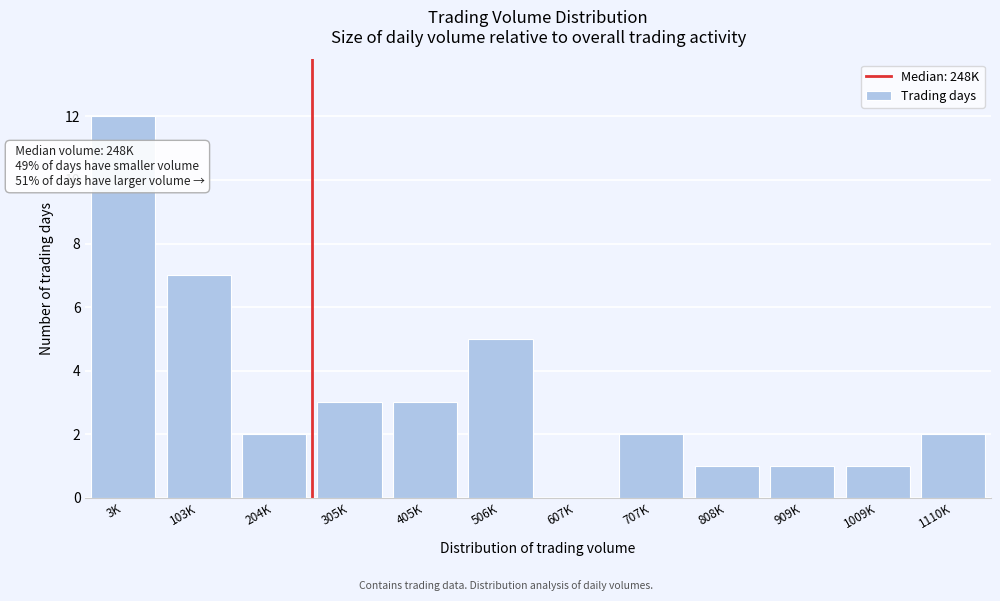

Reading left to right, list all the values displayed in this chart.

3K=12	103K=7	204K=2	305K=3	405K=3	506K=5	607K=0	707K=2	808K=1	909K=1	1009K=1	1110K=2